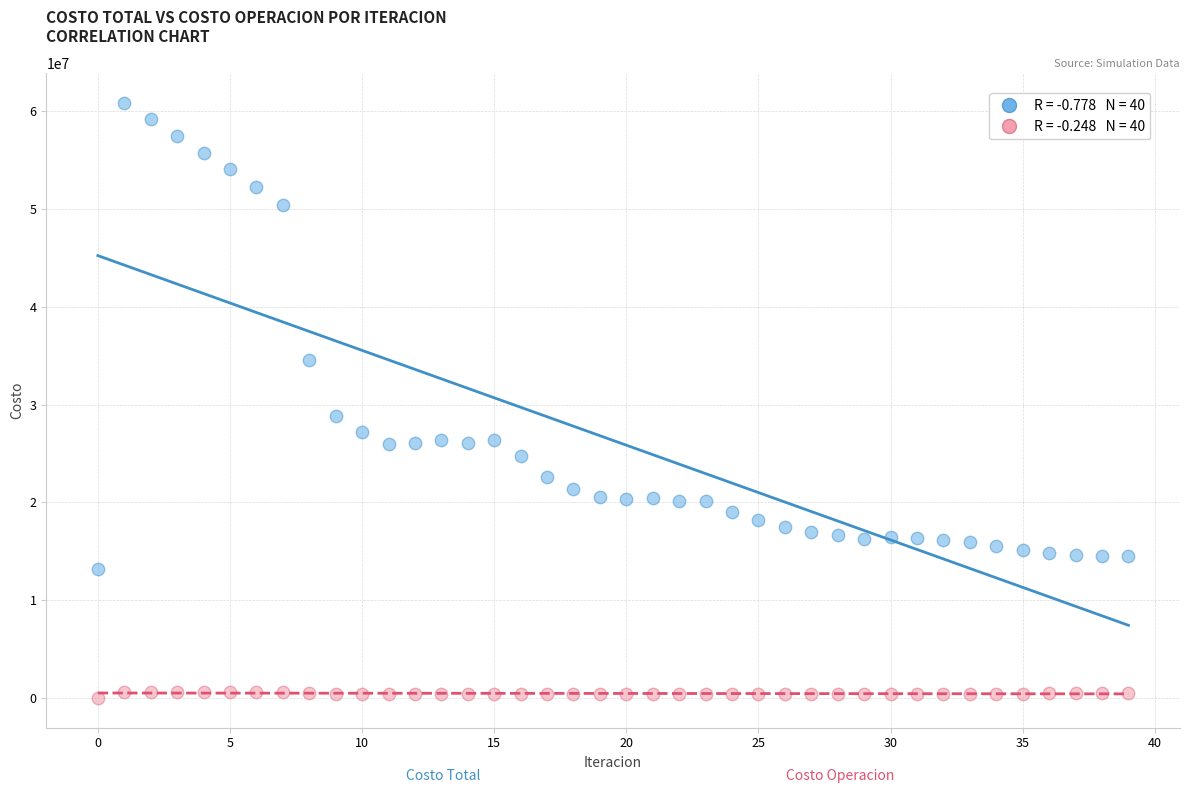

Across all data points, what is the range of Y values (max minus min)?

60831267.6